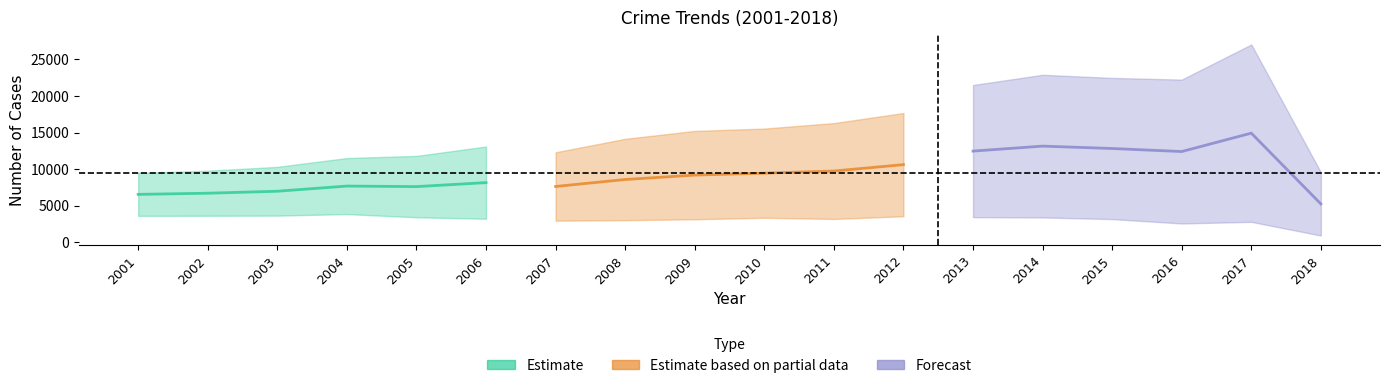

Where is the first local minimum for Murder?

2007